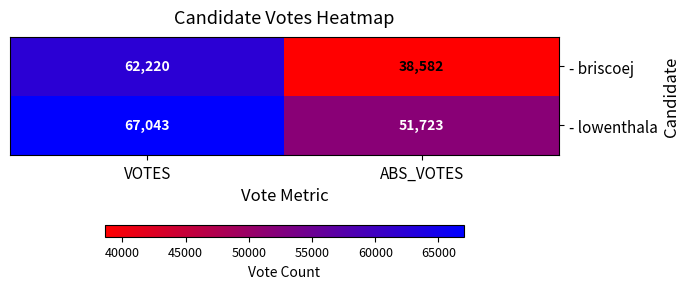

Rank the series at ABS_VOTES from lowest to highest value.

- briscoej, - lowenthala